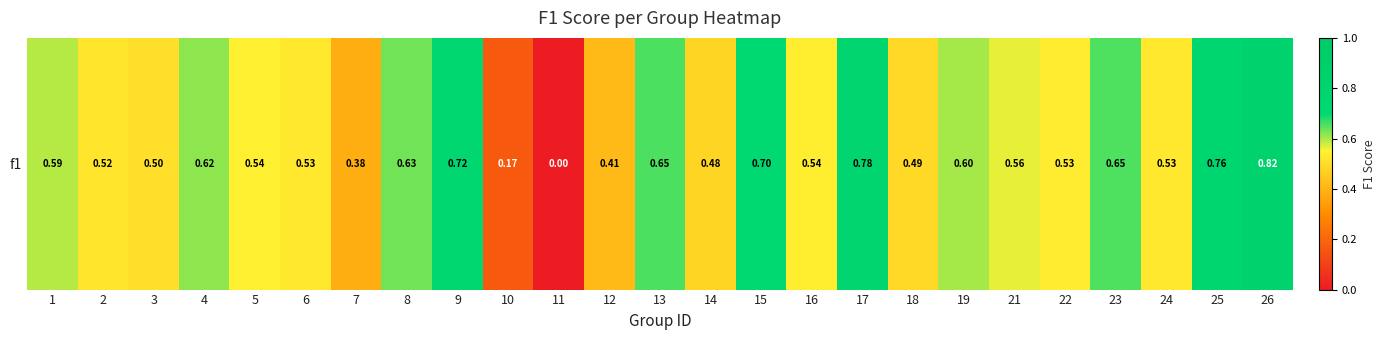

What is the average value?

0.5